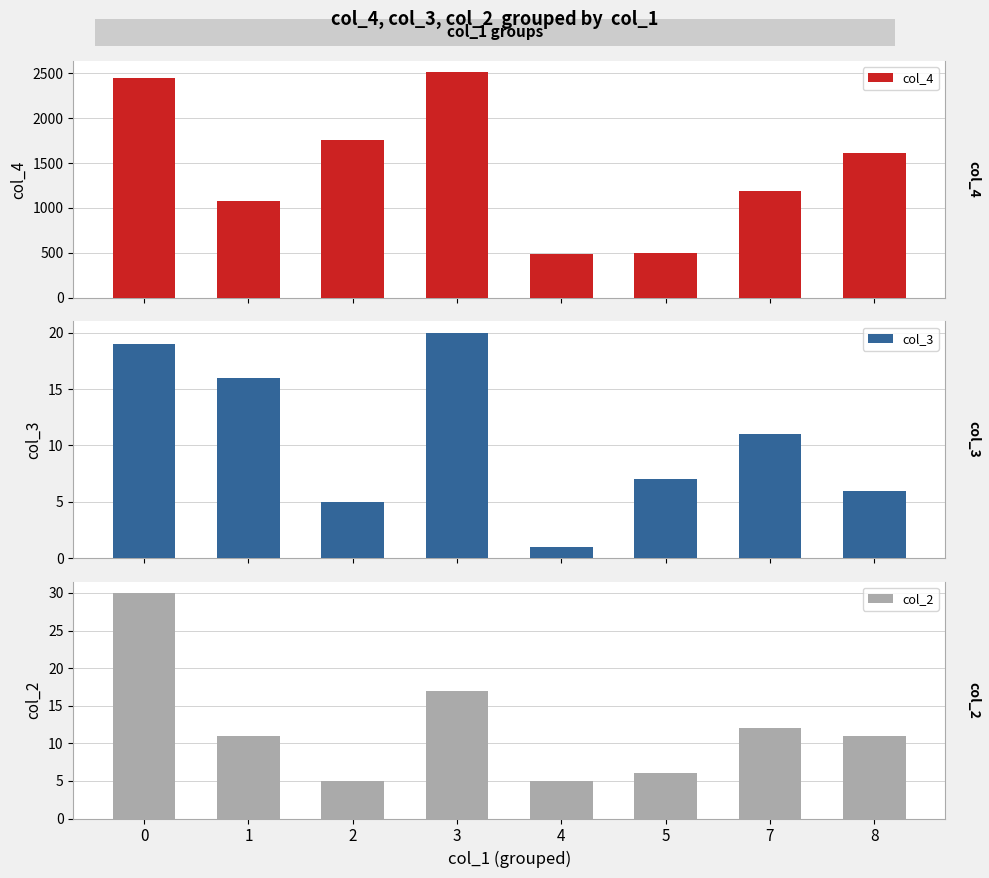

Rank the categories by col_4 value from lowest to highest.

4, 5, 1, 7, 8, 2, 0, 3